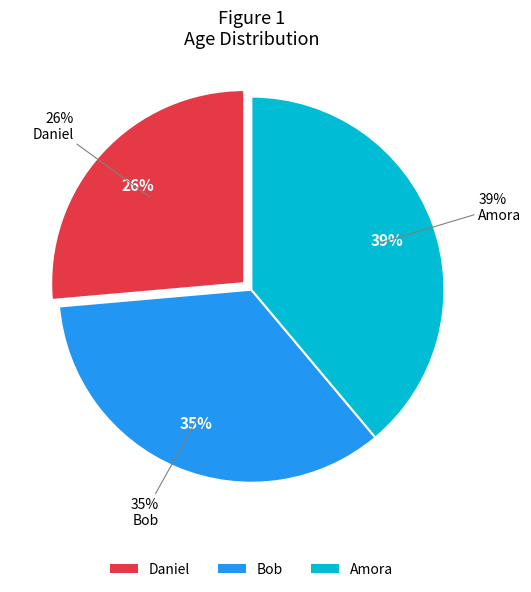

To the nearest percent, what portion does Daniel represent?

26%